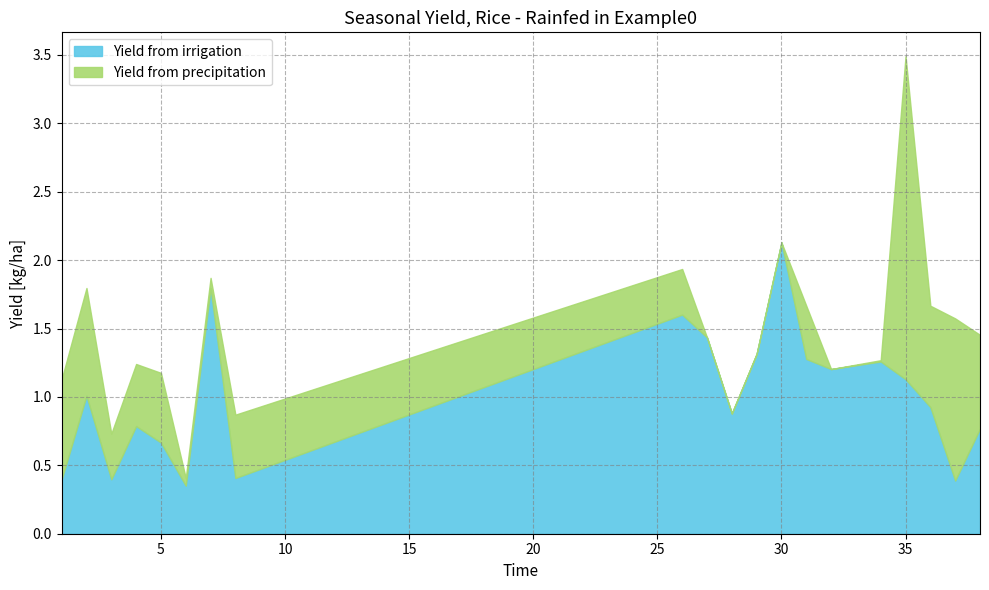

What is the maximum value for Yield from irrigation?

2.1